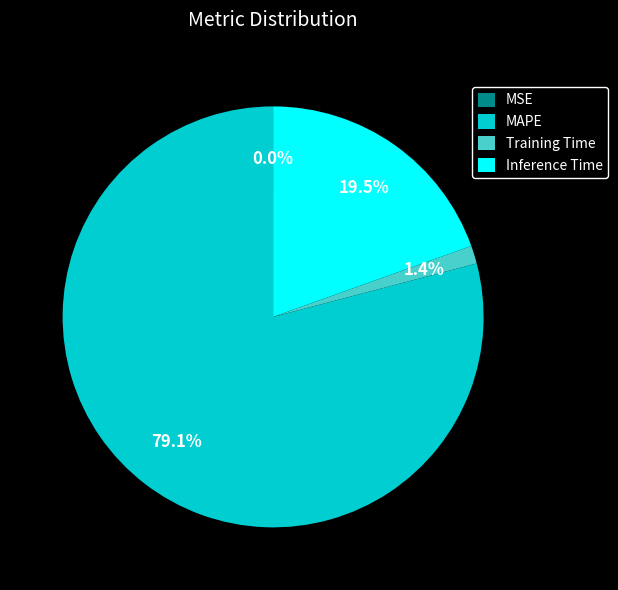

What is the largest slice in the pie chart?

MAPE